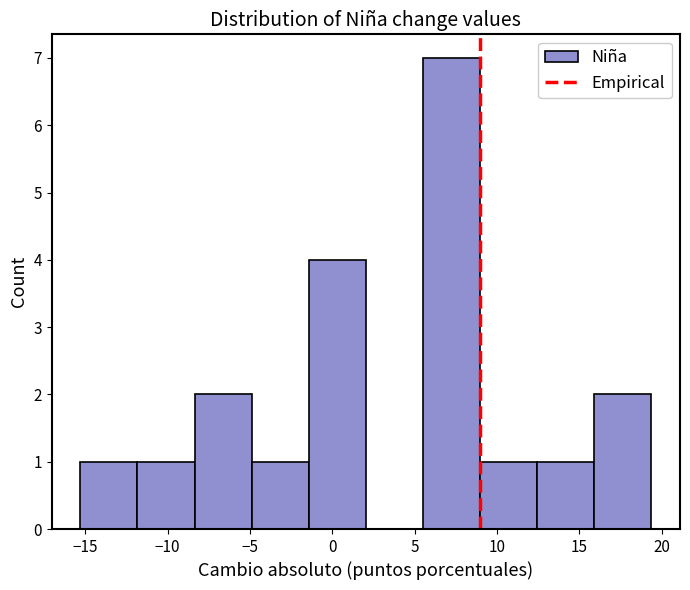

Over which range of the x-axis is the bar tallest?

5.5 to 9.0